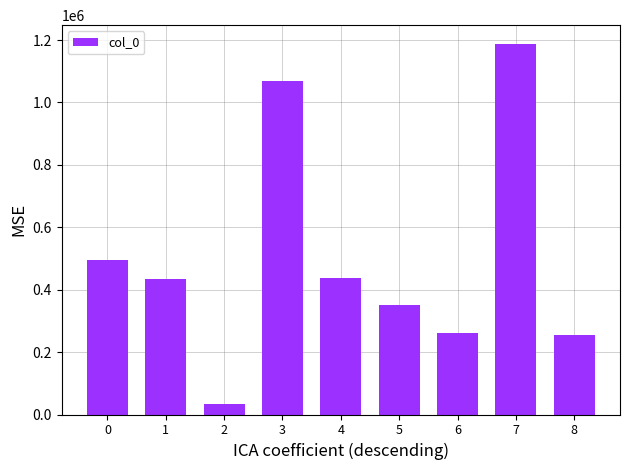

What is the difference between the values at 8 and 0?

241786